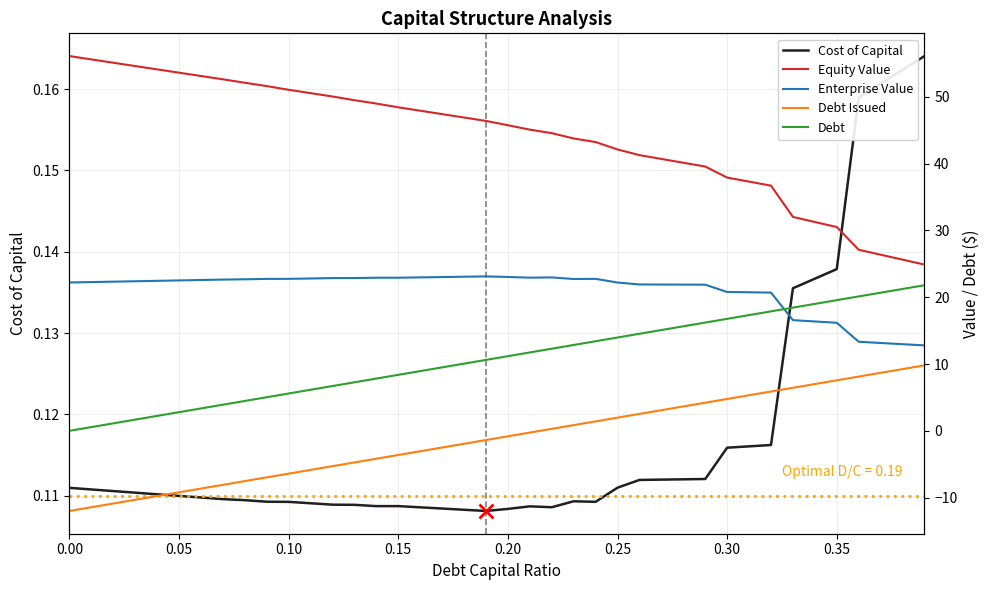

True or false: Debt Issued and Equity Value intersect in this chart.

False